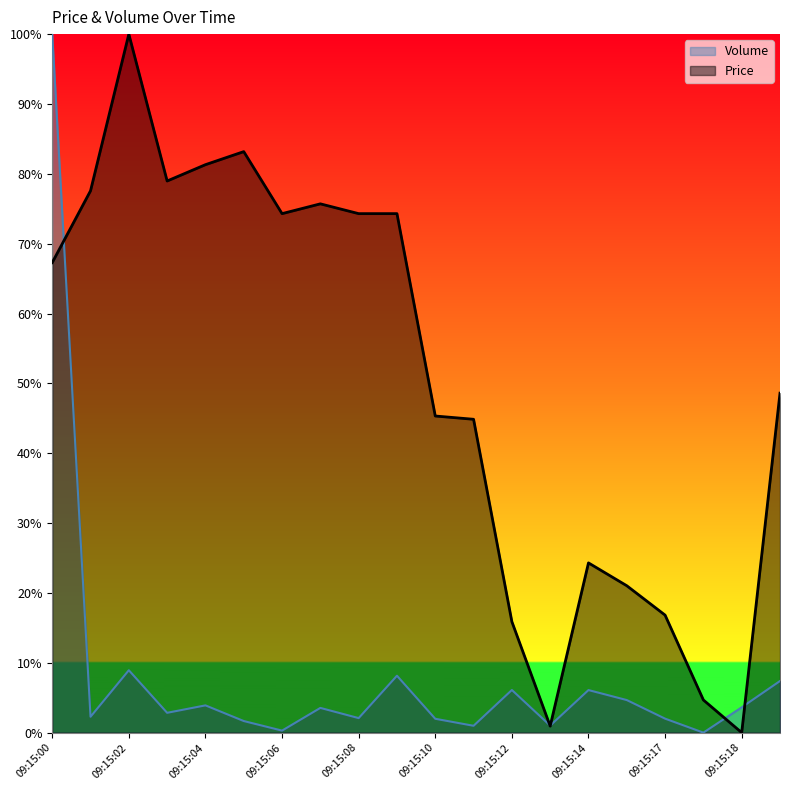

Reading right to left, transcribe all the data shown in this chart.

Volume: 0.1	0.0	0.0	0.0	0.0	0.1	0.0	0.1	0.0	0.0	0.1	0.0	0.0	0.0	0.0	0.0	0.0	0.1	0.0	1.0
Price: 0.5	0.0	0.0	0.2	0.2	0.2	0.0	0.2	0.4	0.5	0.7	0.7	0.8	0.7	0.8	0.8	0.8	1.0	0.8	0.7